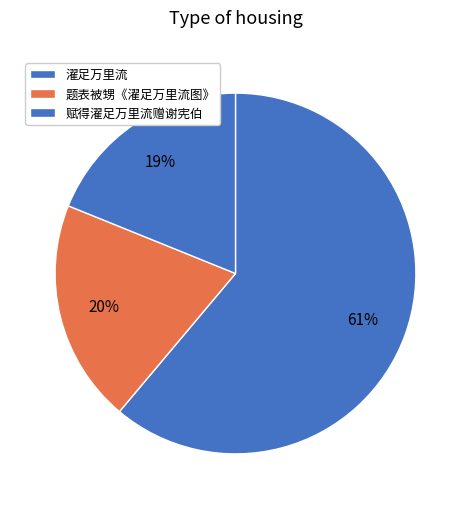

How many slices are in this pie chart?

3